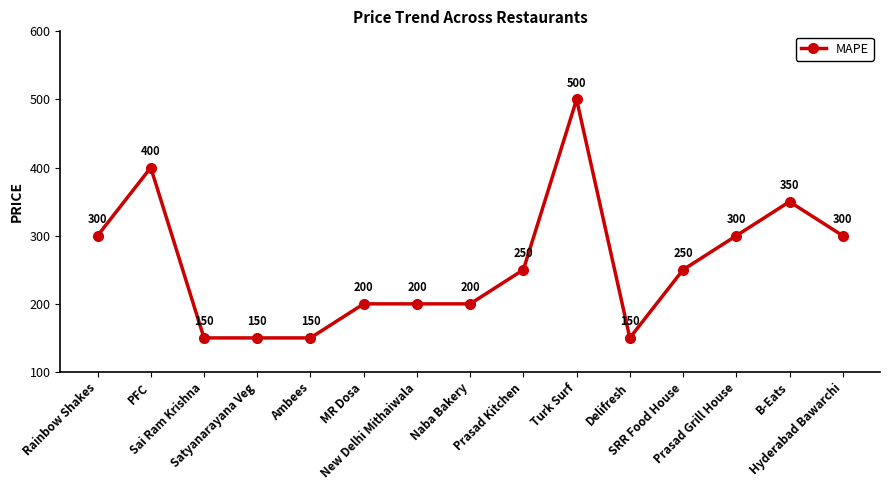

Is this an area chart (filled region under the line)?

No